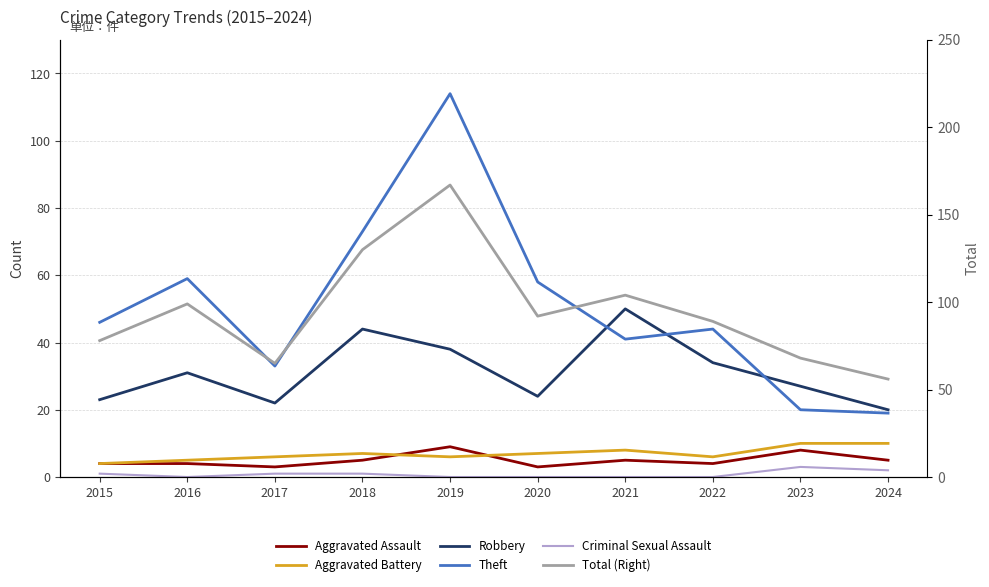

True or false: Criminal Sexual Assault and Robbery cross at least once.

False